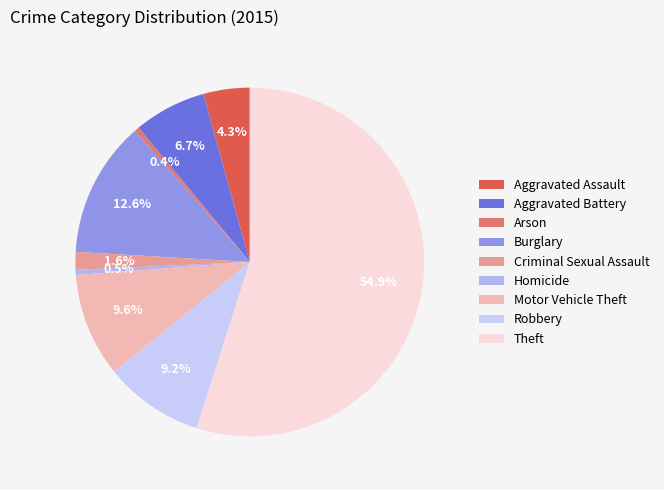

The Robbery slice represents 9% of the pie. True or false?

True